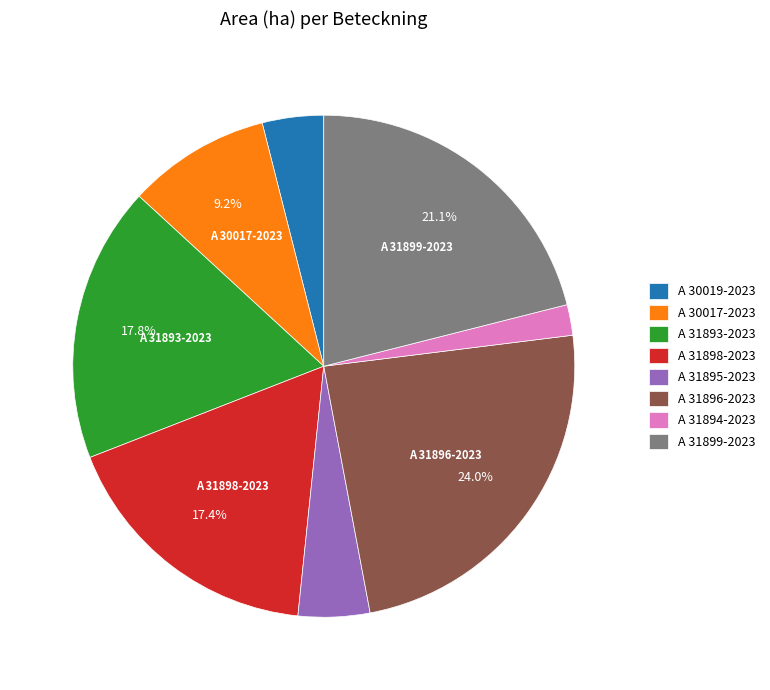

To the nearest percent, what percentage of the pie is A 31898-2023?

17%